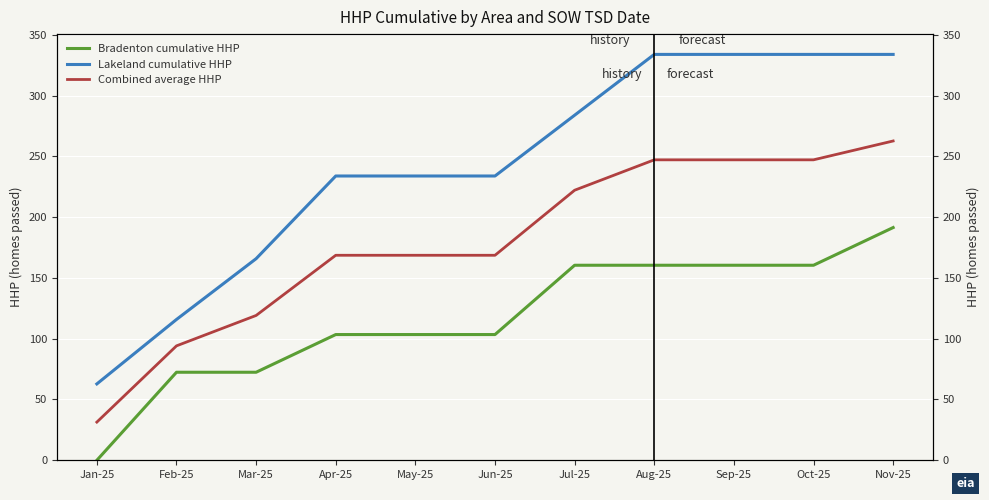

Is this an area chart (filled region under the line)?

No